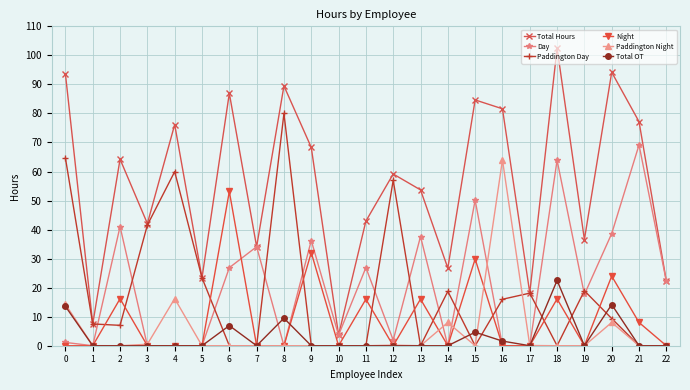

At which label does Night reach its peak?

6